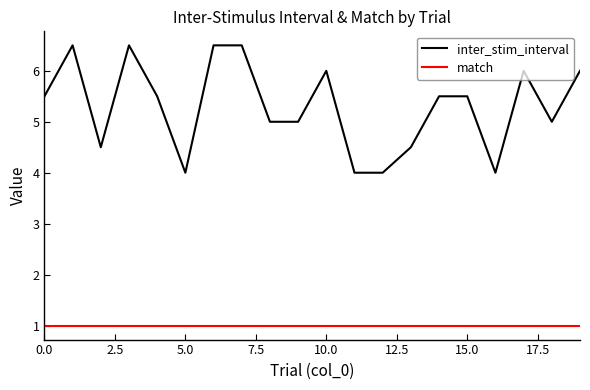

True or false: inter_stim_interval has more than 1 interior local peaks.

True